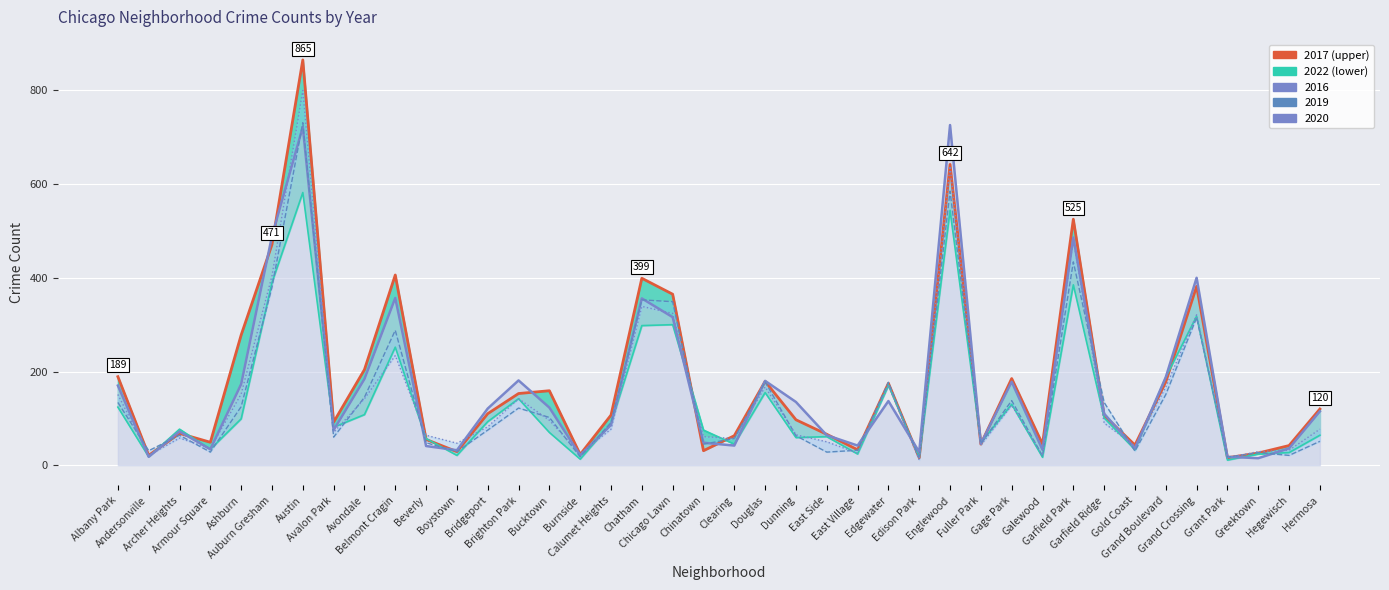

What is the smallest value displayed?

11